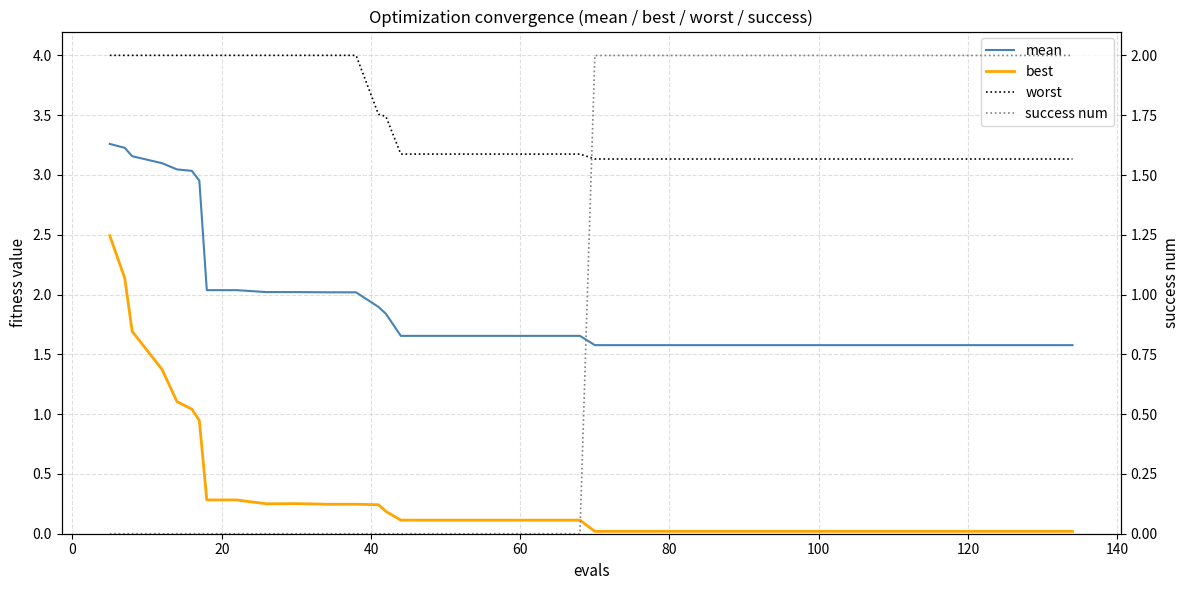

Reading right to left, what are all the values shown in this chart?

mean: 1.6	1.6	1.6	1.6	1.6	1.6	1.6	1.6	1.6	1.6	1.6	1.6	1.6	1.6	1.6	1.6	1.6	1.7	1.7	1.7	1.7	1.7	1.7	1.7	1.8	1.9	2.0	2.0	2.0	2.0	2.0	2.0	2.0	3.0	3.0	3.0	3.1	3.2	3.2	3.3
best: 0.0	0.0	0.0	0.0	0.0	0.0	0.0	0.0	0.0	0.0	0.0	0.0	0.0	0.0	0.0	0.0	0.0	0.1	0.1	0.1	0.1	0.1	0.1	0.1	0.2	0.2	0.2	0.2	0.2	0.3	0.3	0.3	0.3	0.9	1.0	1.1	1.4	1.7	2.1	2.5
worst: 3.1	3.1	3.1	3.1	3.1	3.1	3.1	3.1	3.1	3.1	3.1	3.1	3.1	3.1	3.1	3.1	3.1	3.2	3.2	3.2	3.2	3.2	3.2	3.2	3.5	3.5	4.0	4.0	4.0	4.0	4.0	4.0	4.0	4.0	4.0	4.0	4.0	4.0	4.0	4.0
success num: 2.0	2.0	2.0	2.0	2.0	2.0	2.0	2.0	2.0	2.0	2.0	2.0	2.0	2.0	2.0	2.0	2.0	0.0	0.0	0.0	0.0	0.0	0.0	0.0	0.0	0.0	0.0	0.0	0.0	0.0	0.0	0.0	0.0	0.0	0.0	0.0	0.0	0.0	0.0	0.0